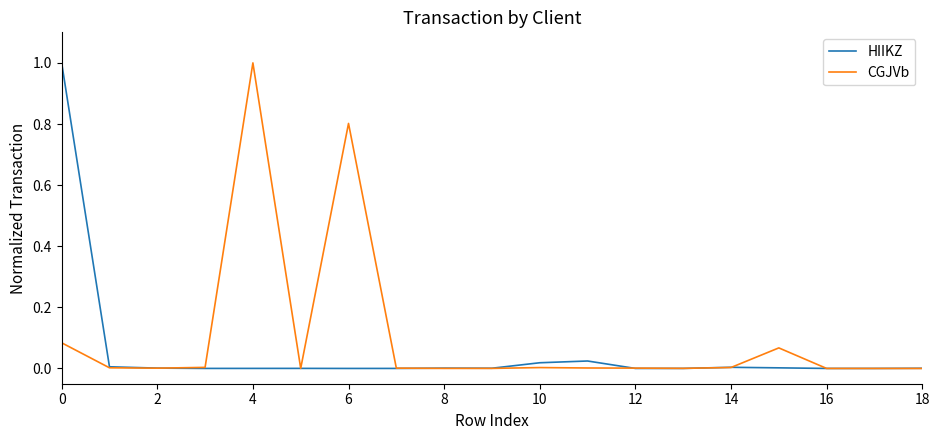

List the series in order of their overall mean, highest first.

CGJVb, HIIKZ